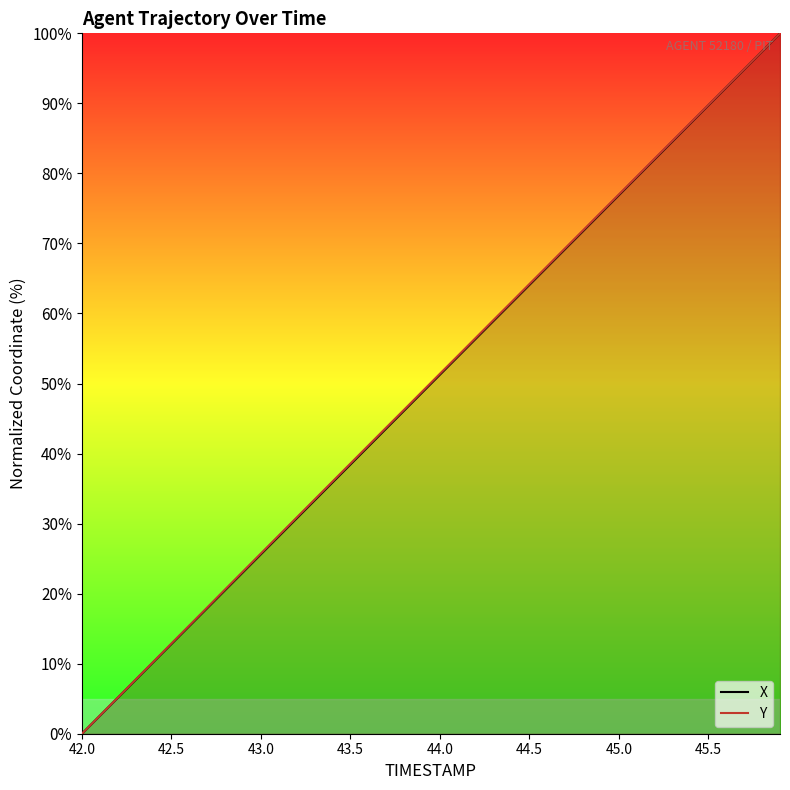

How many values in the Y series are below 51?

20